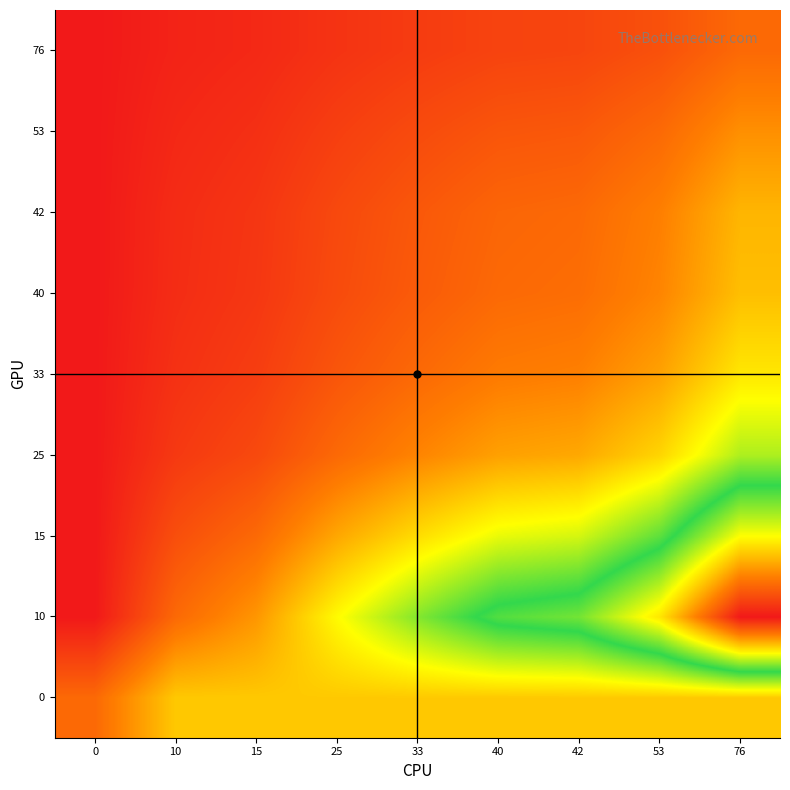

Count the number of data series in this chart.

9